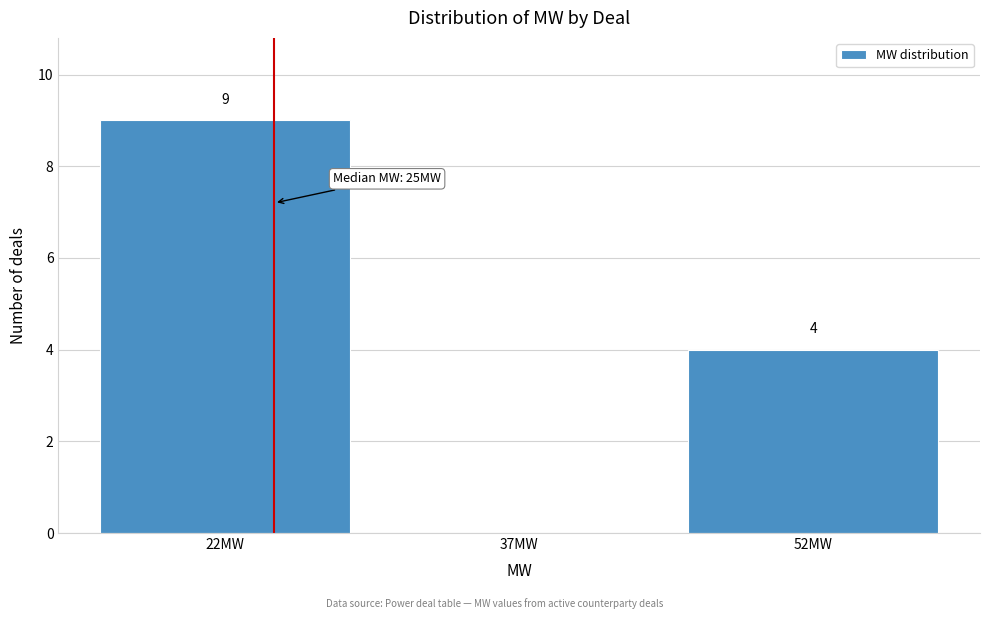

Reading left to right, what are all the values shown in this chart?

22MW=9	37MW=0	52MW=4